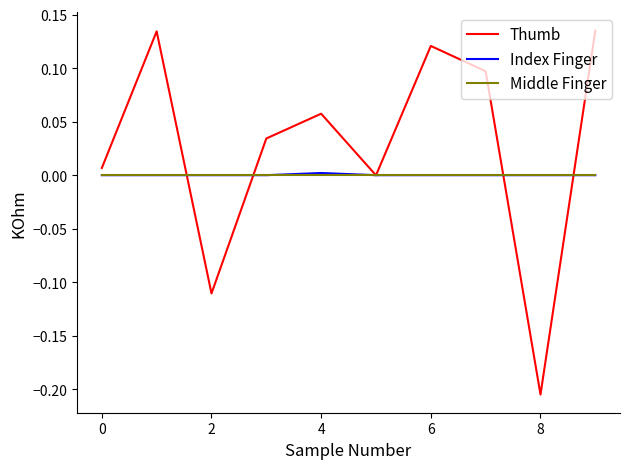

Which series has the largest range (max minus min)?

Thumb